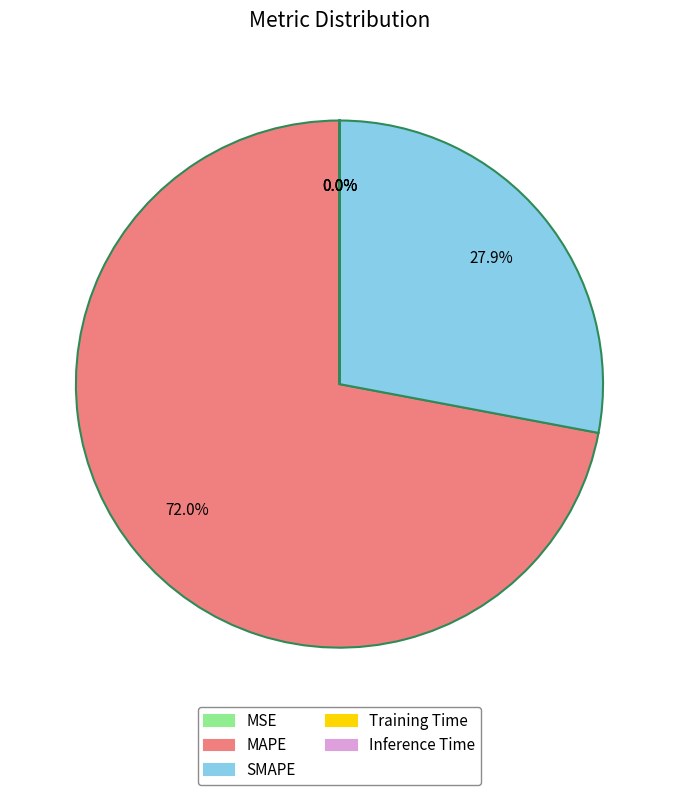

Between MAPE and SMAPE, which is larger?

MAPE